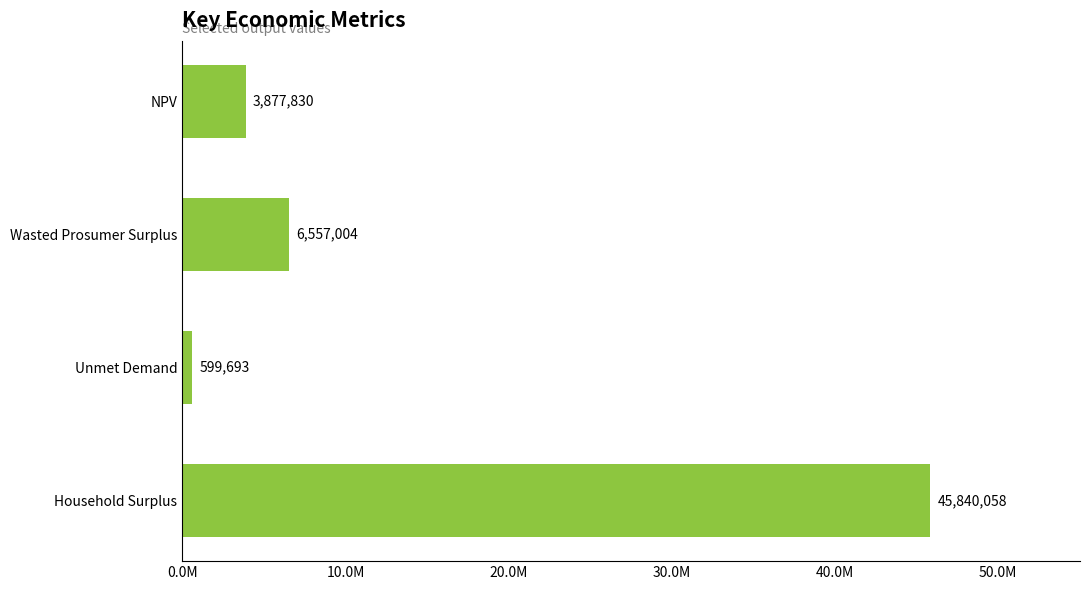

Are the bars grouped side by side (vs. stacked)?

No